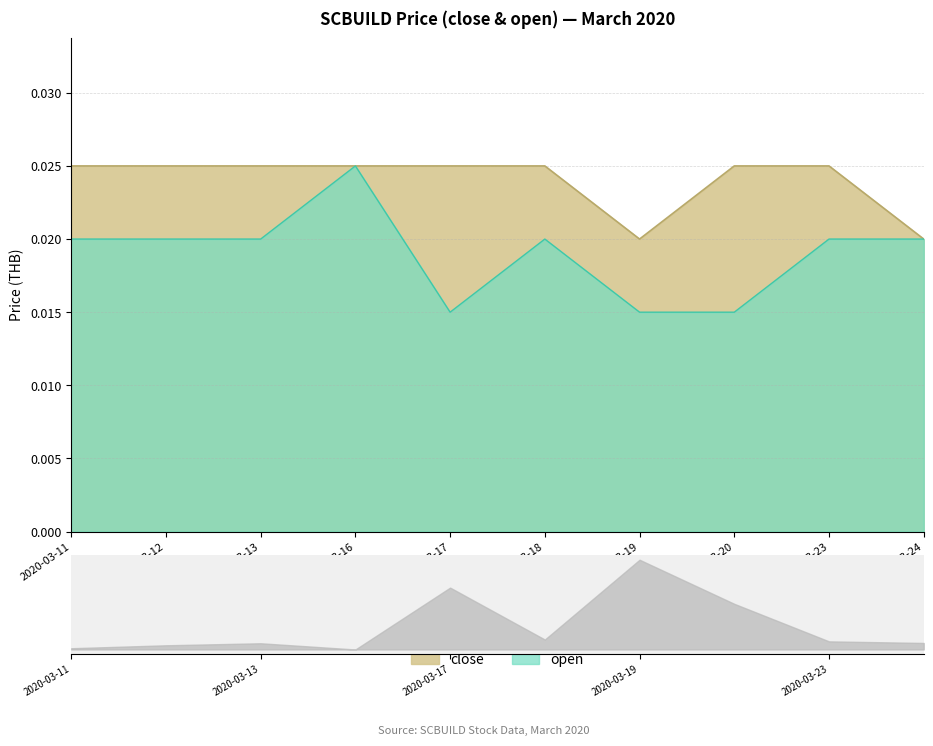

Is the value of open at 2020-03-24 greater than the value of close at 2020-03-23?

No